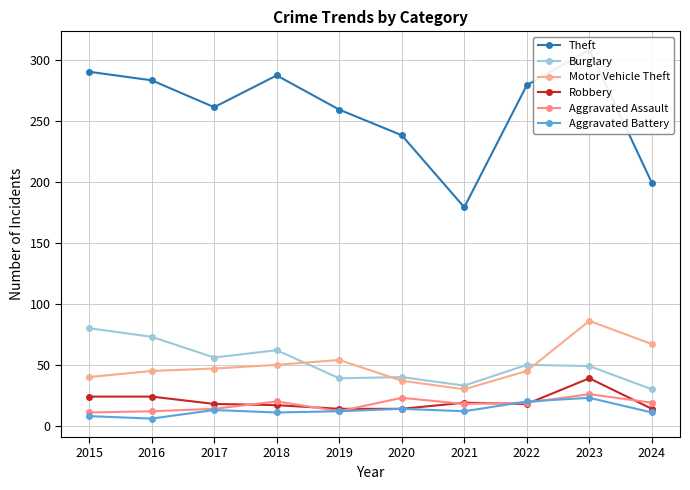

Which series has the widest spread of values?

Theft